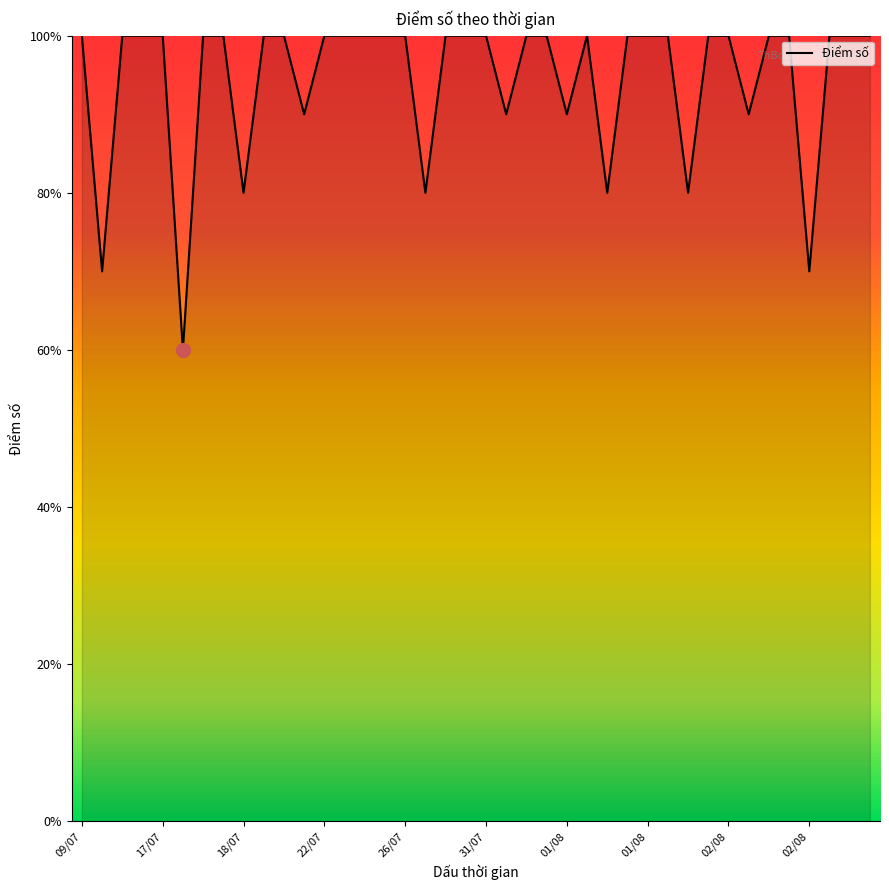

Does the chart display data point markers on the line(s)?

No